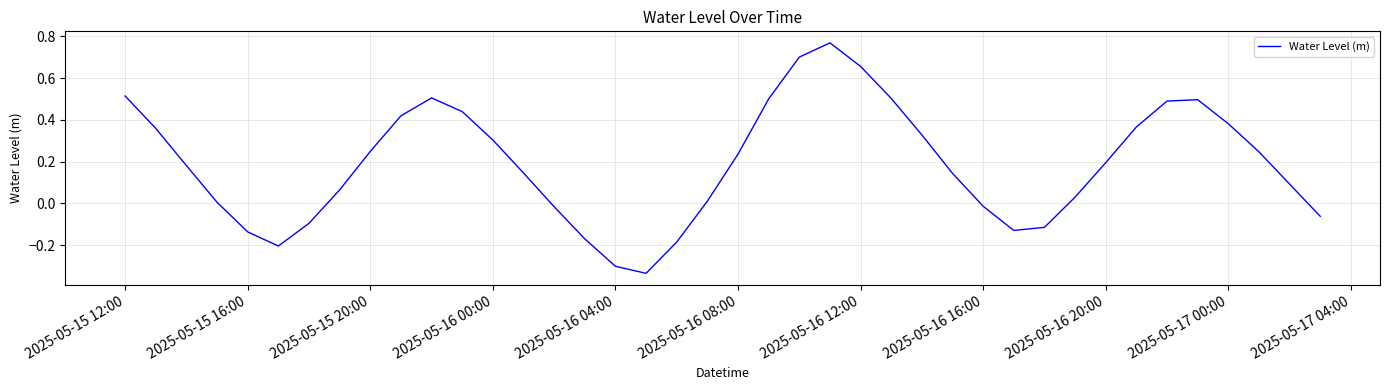

What is the difference between the maximum and minimum values?

1.1